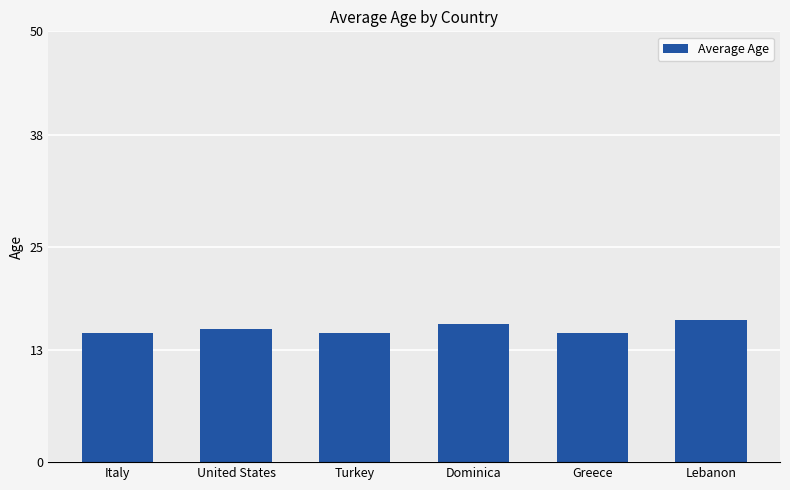

At which category does the chart reach its peak across all series?

Lebanon